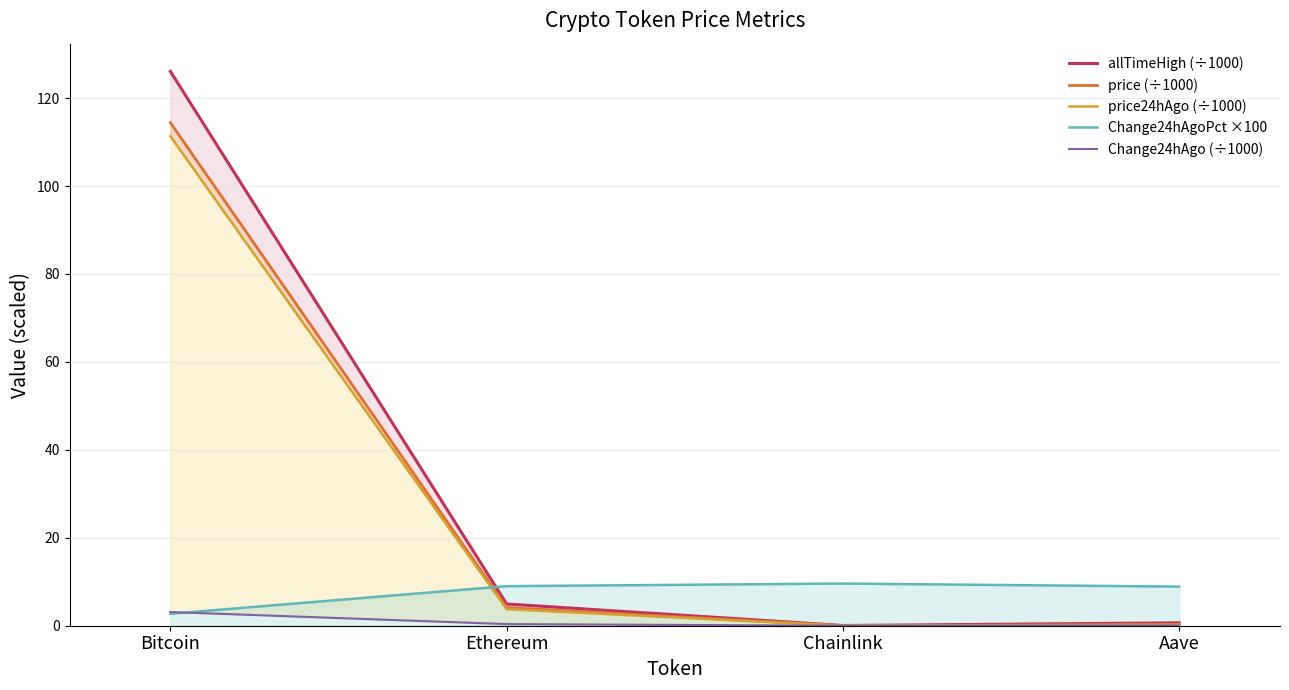

What is the label of the 3rd point from the left?

Chainlink